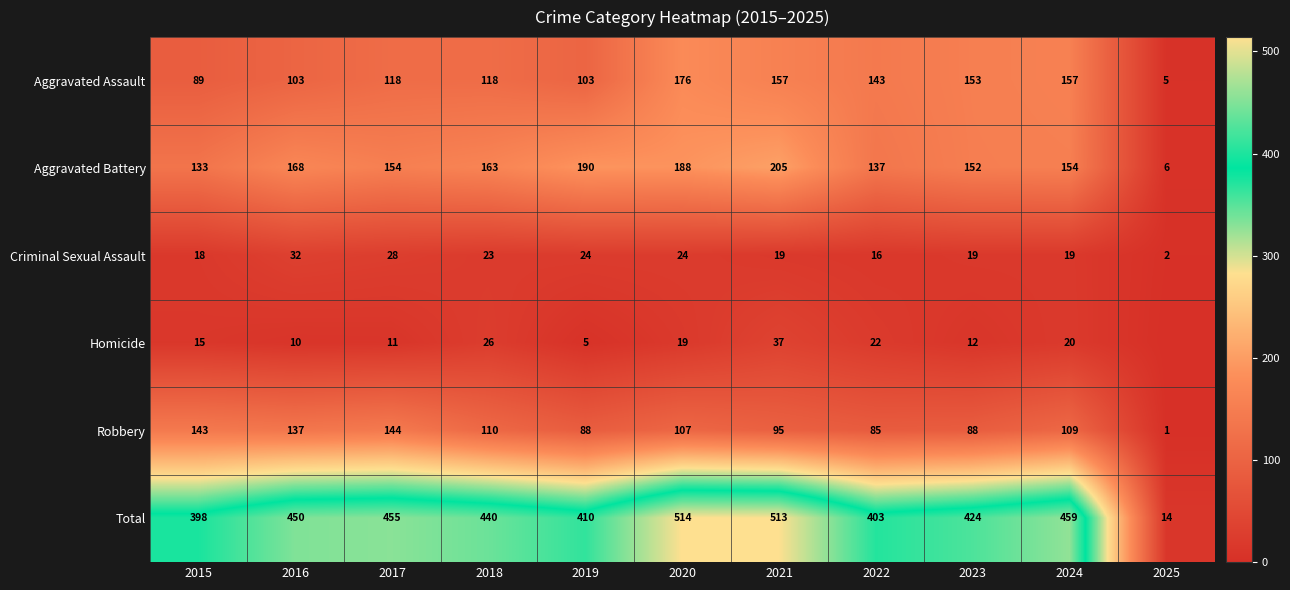

Which category has the lowest value across all series?

2025